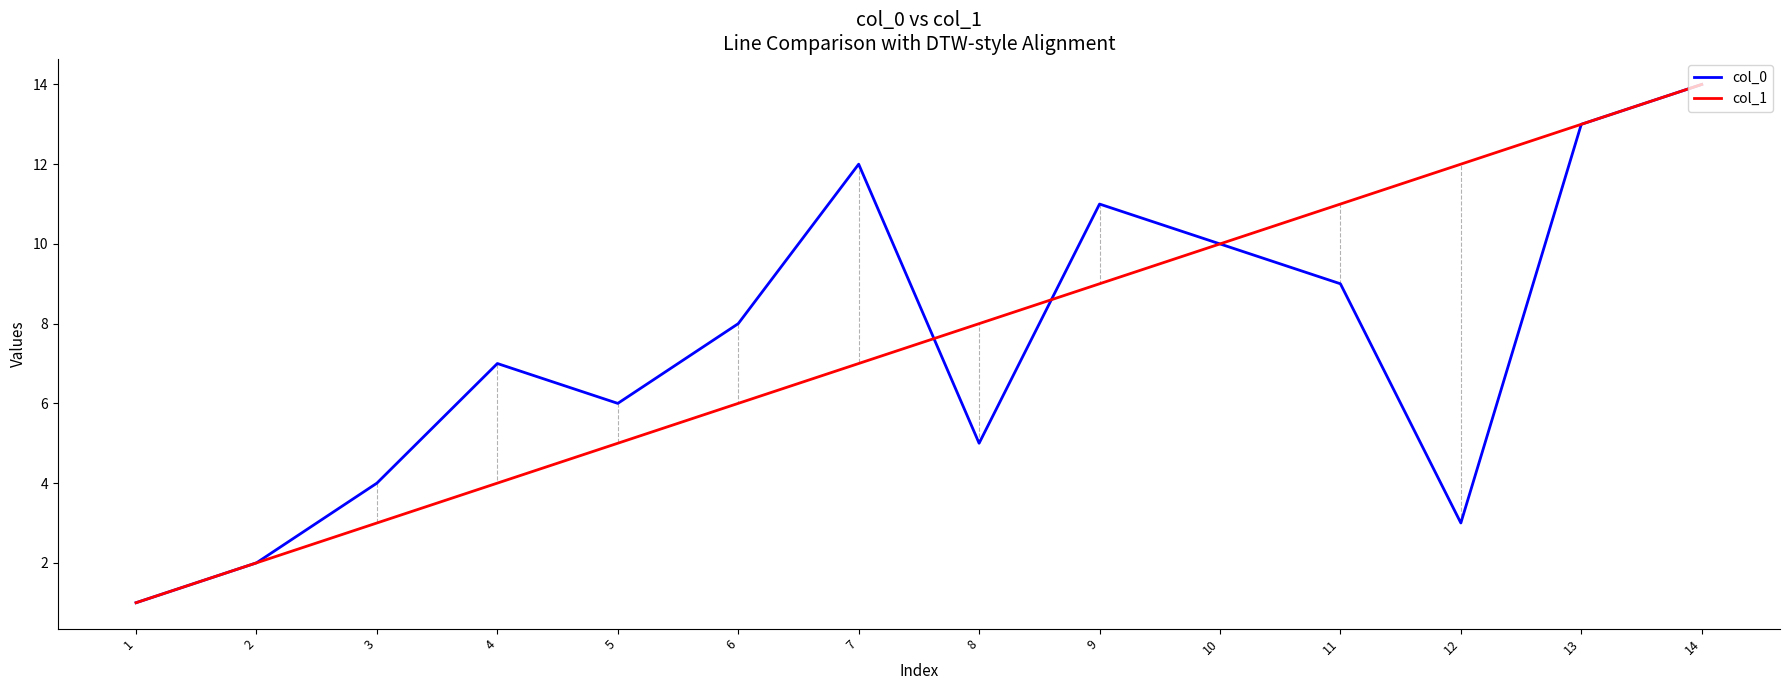

Is this an area chart (filled region under the line)?

No